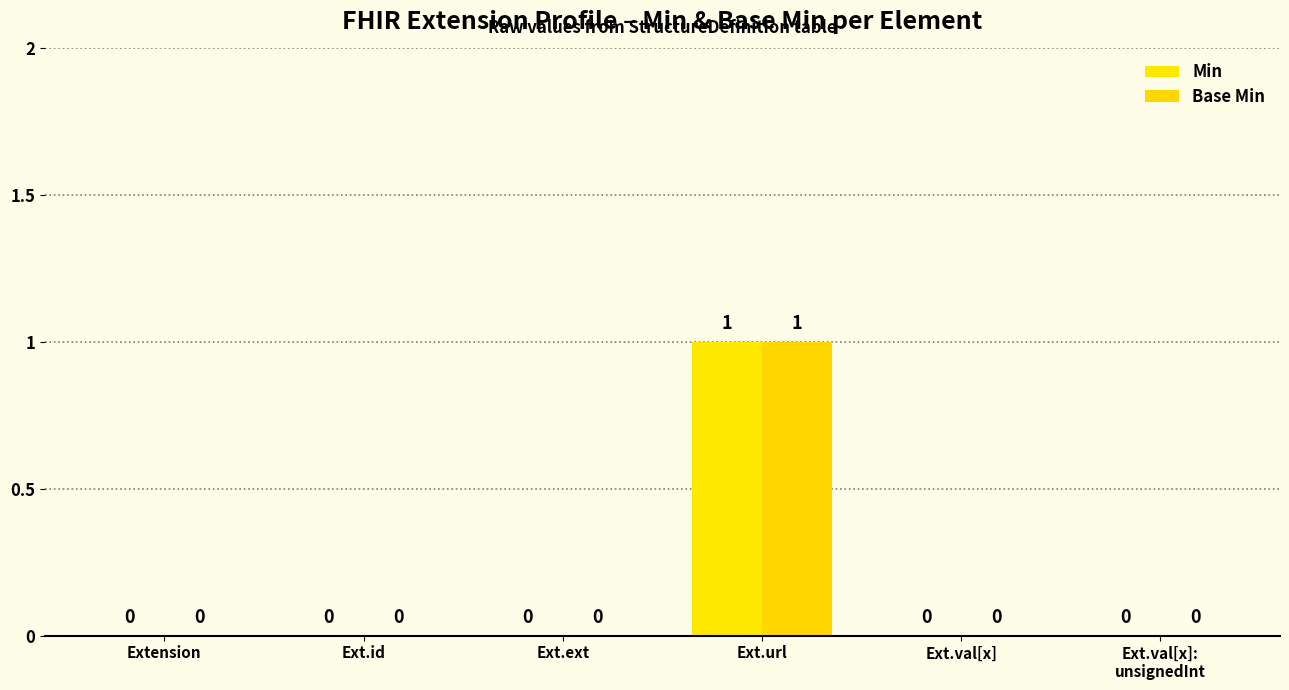

Reading right to left, what are all the values shown in this chart?

Min: 0	0	1	0	0	0
Base Min: 0	0	1	0	0	0